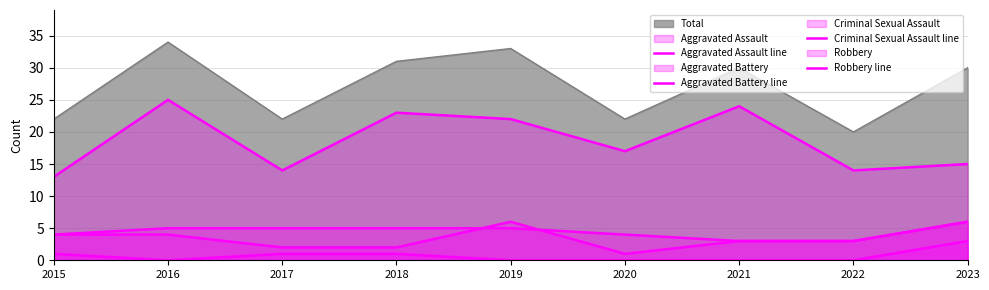

Reading right to left, what are all the values shown in this chart?

Aggravated Assault line: 6	3	3	1	6	2	2	4	4
Aggravated Battery line: 6	3	3	4	5	5	5	5	4
Criminal Sexual Assault line: 3	0	0	0	0	1	1	0	1
Robbery line: 15	14	24	17	22	23	14	25	13